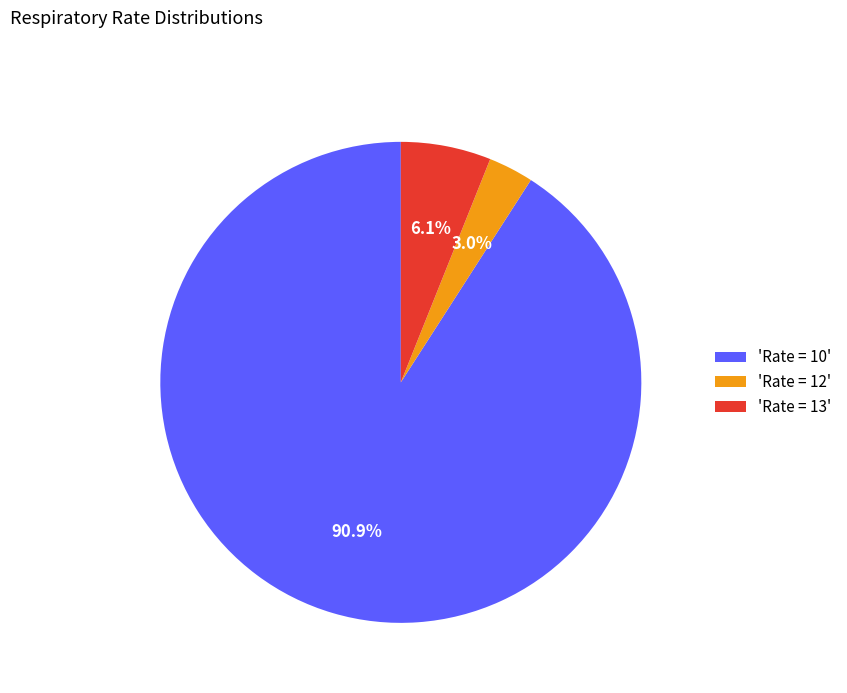

Does 'Rate = 10' account for over 50% of the chart?

Yes